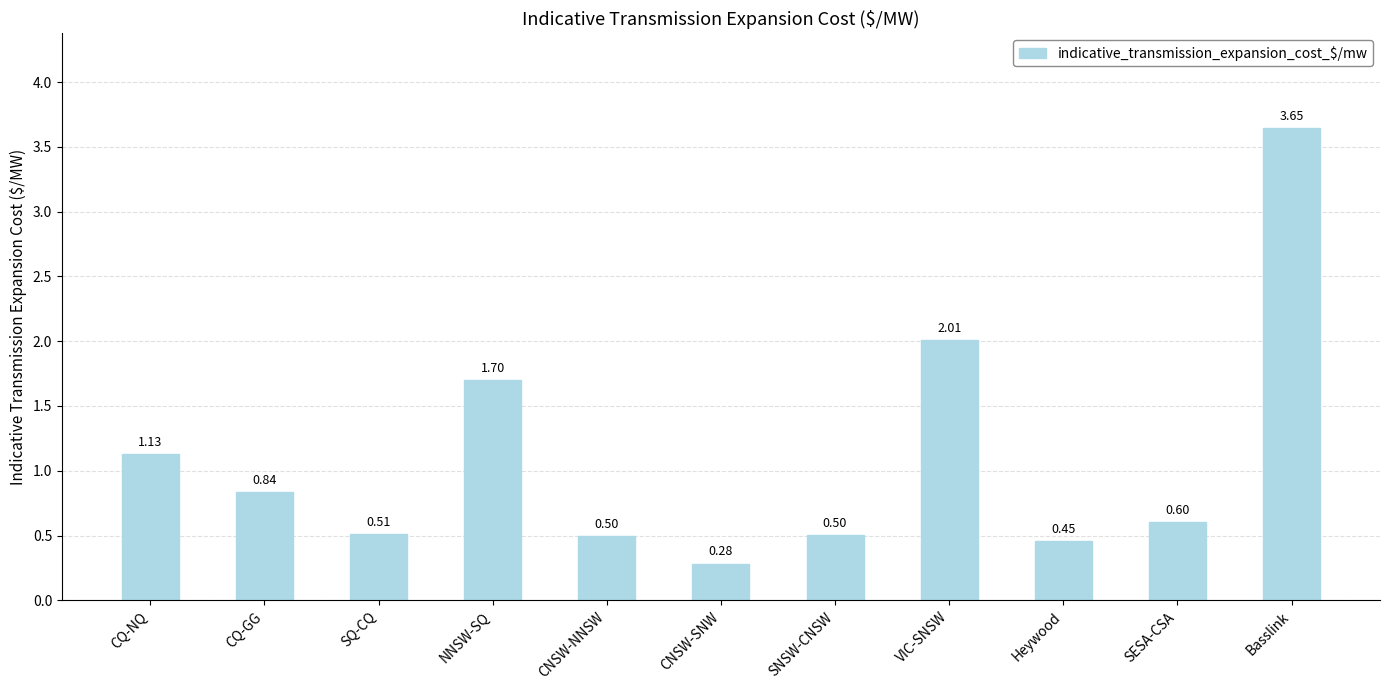

Which category has the highest value across all series?

Basslink